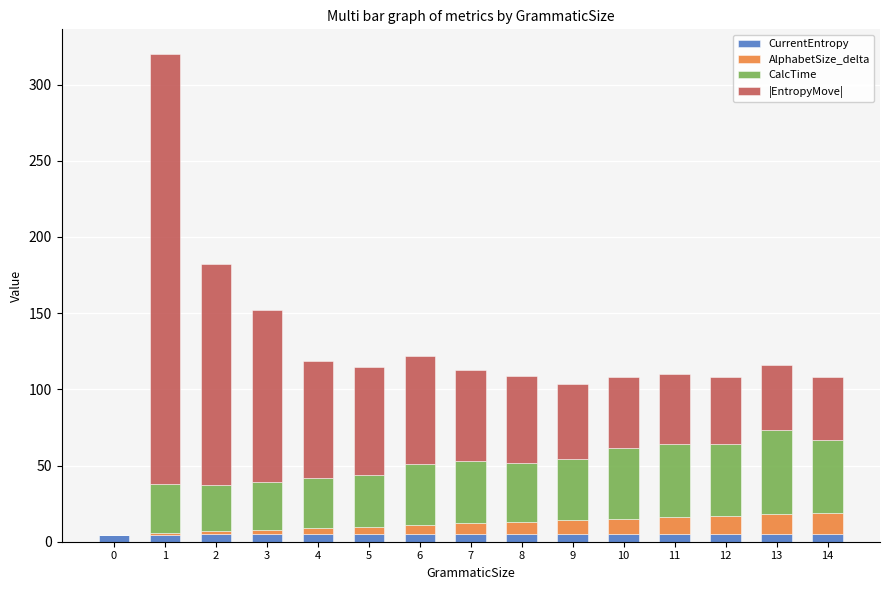

Are the bars horizontal?

No